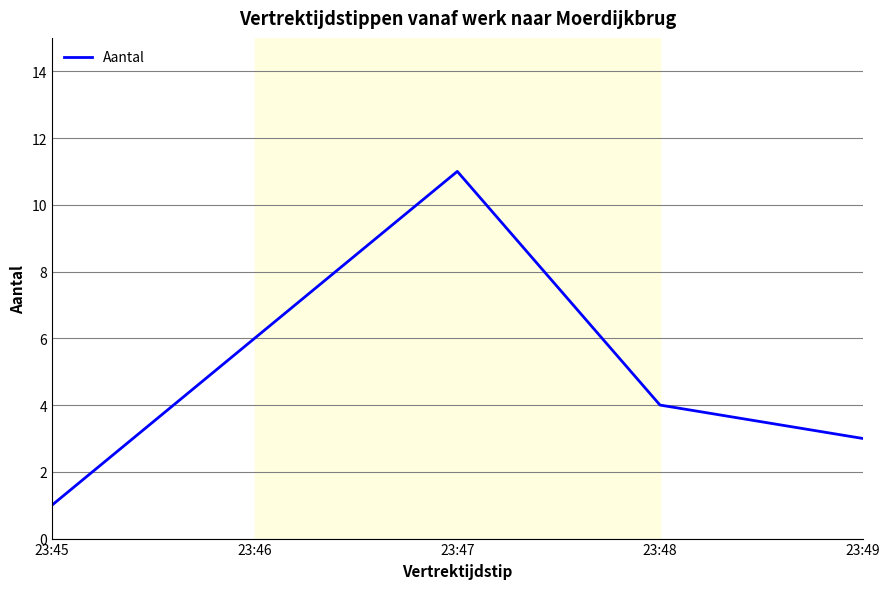

How many categories are shown in the chart?

5